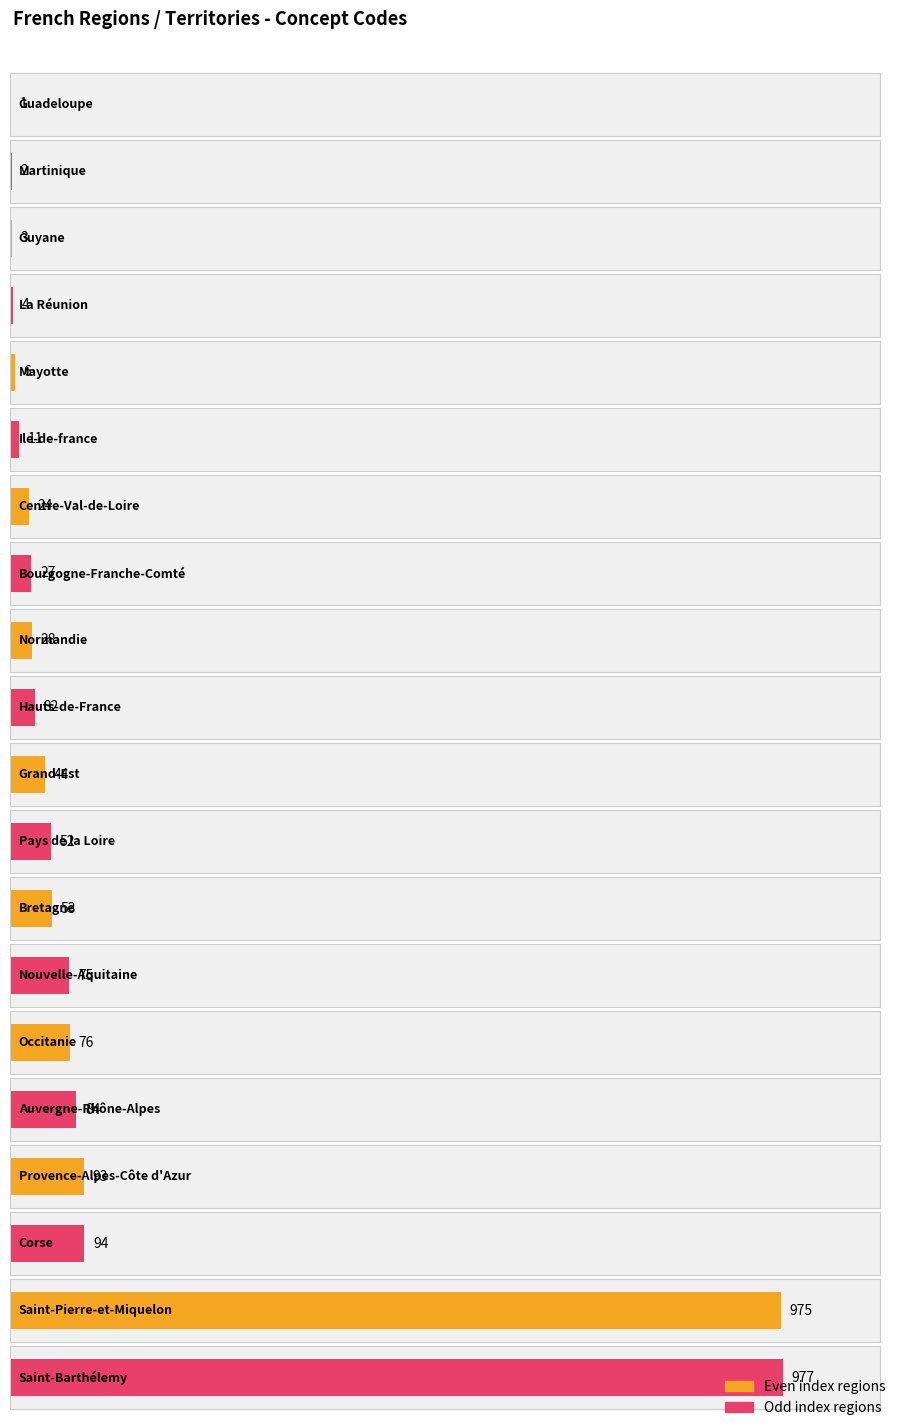

At which category does the chart reach its minimum across all series?

Guadeloupe